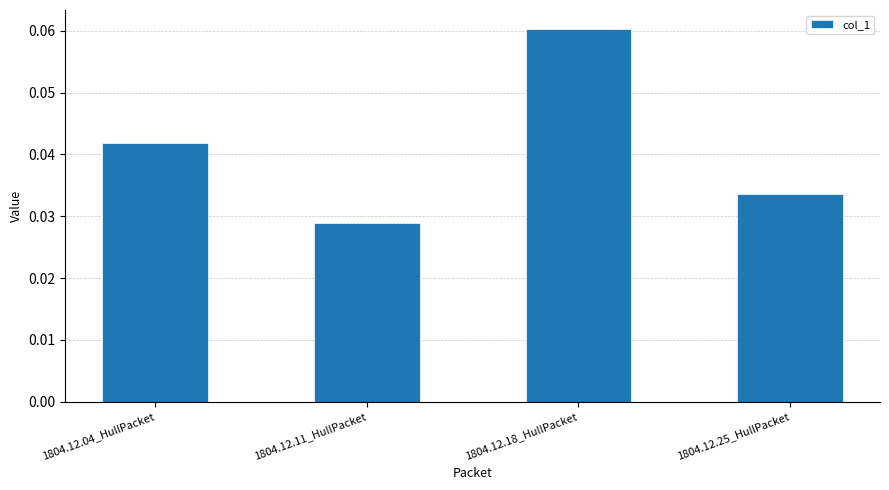

What is the label of the 1st bar from the right?

1804.12.25_HullPacket